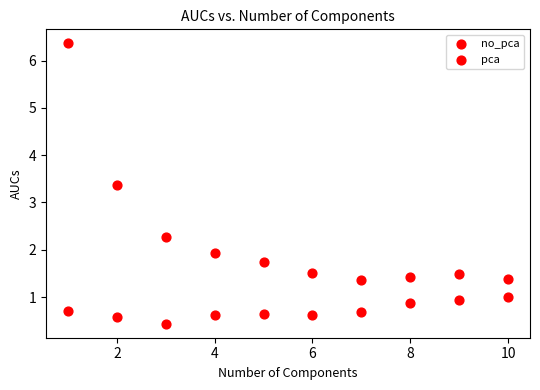

How many data points are displayed?

20